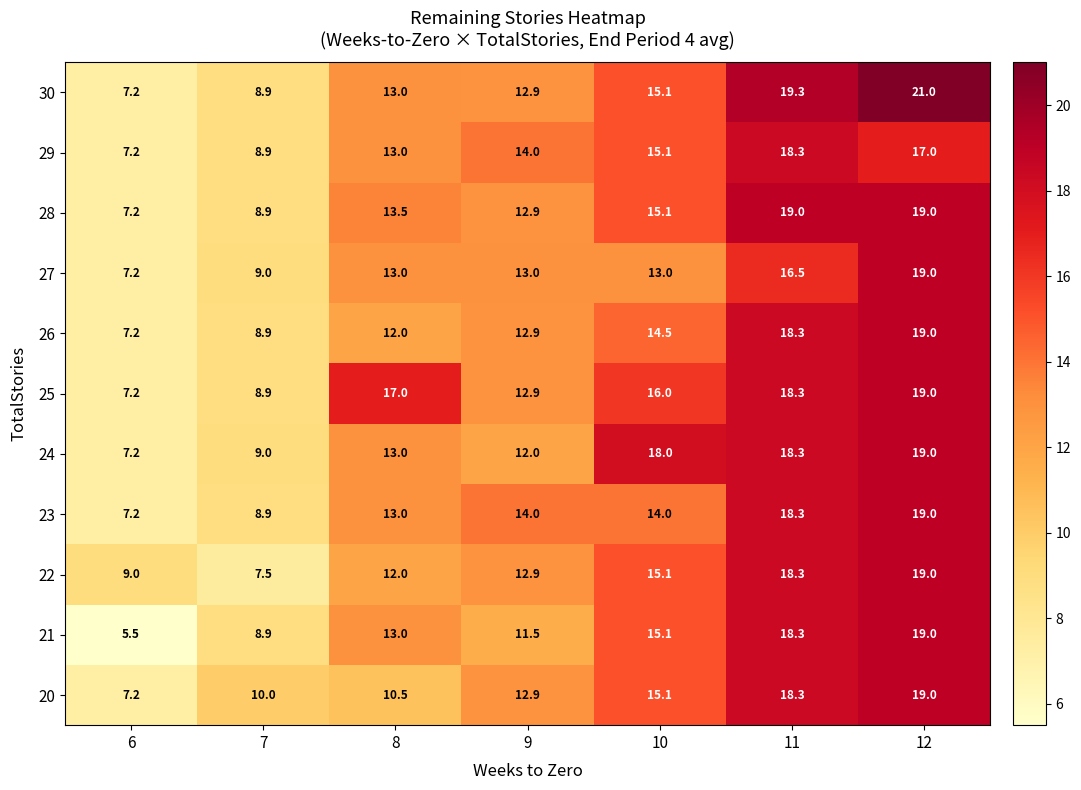

What is the sum of all 21 values?

91.3